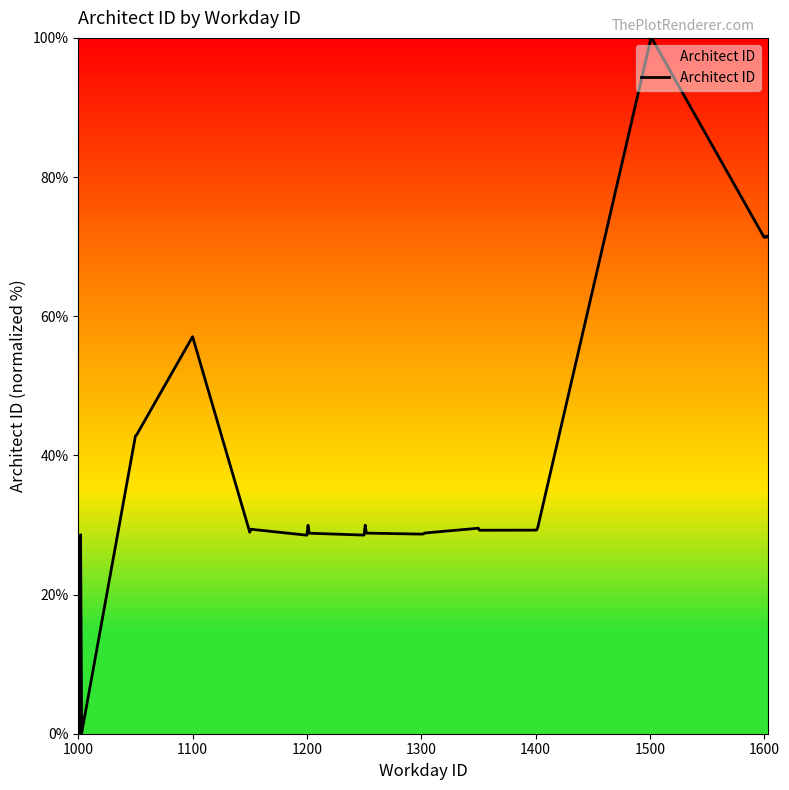

How many lines are shown in the chart?

1